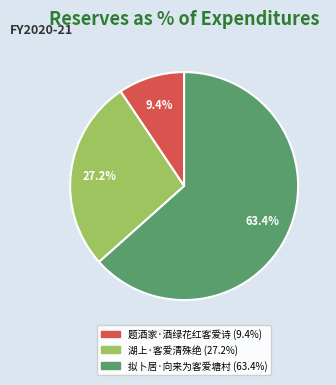

Which slice represents more than half of the pie?

拟卜居·向来为客爱塘村